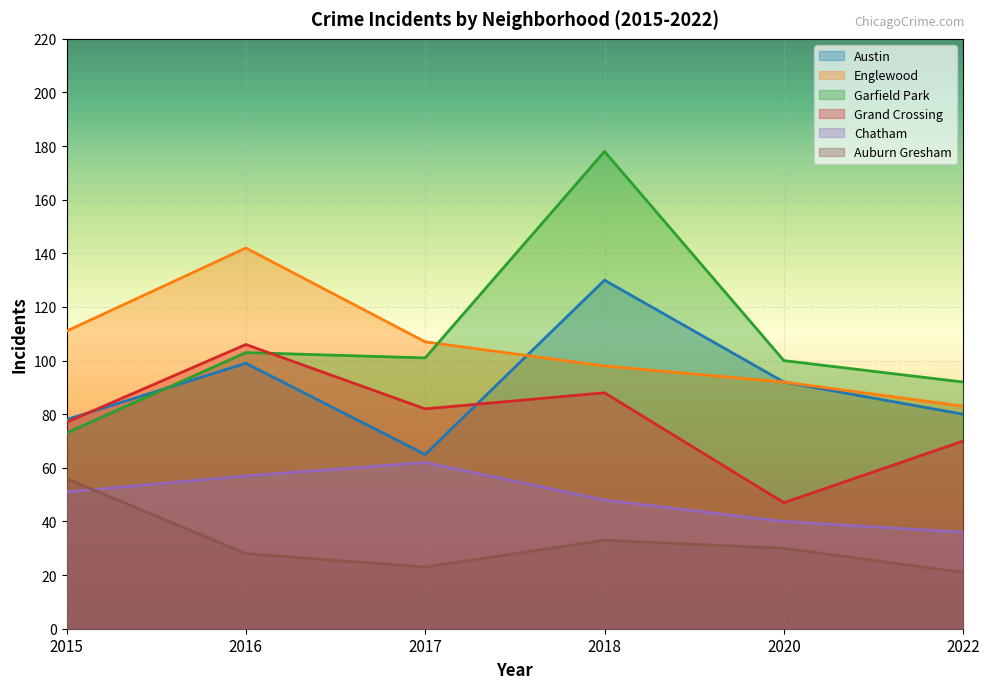

The value of Auburn Gresham at 2020 is 20. True or false?

False